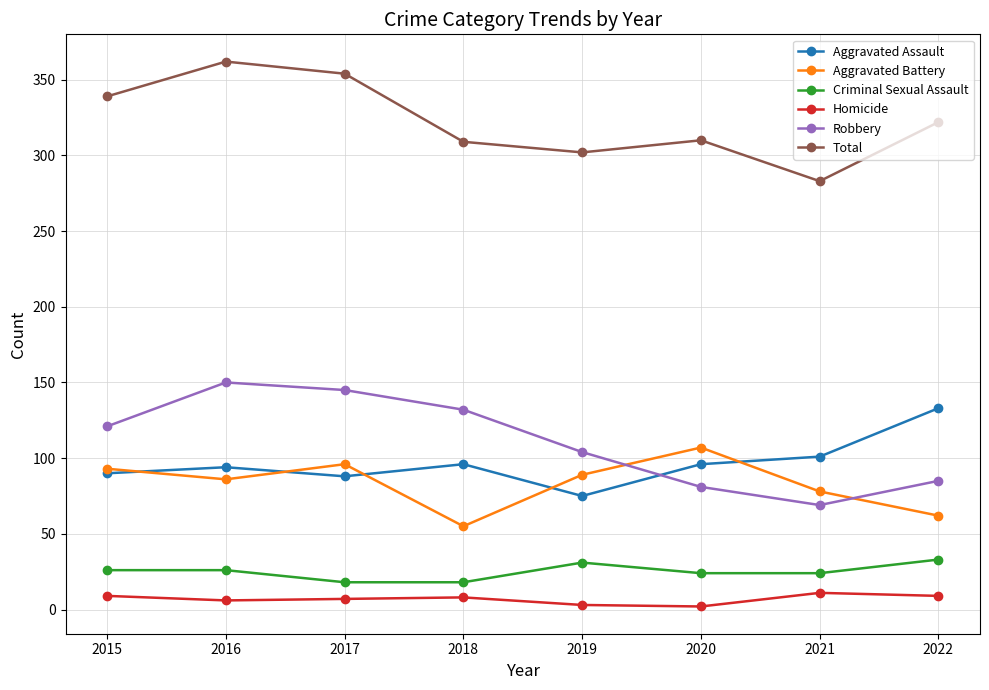

True or false: Criminal Sexual Assault and Total intersect in this chart.

False